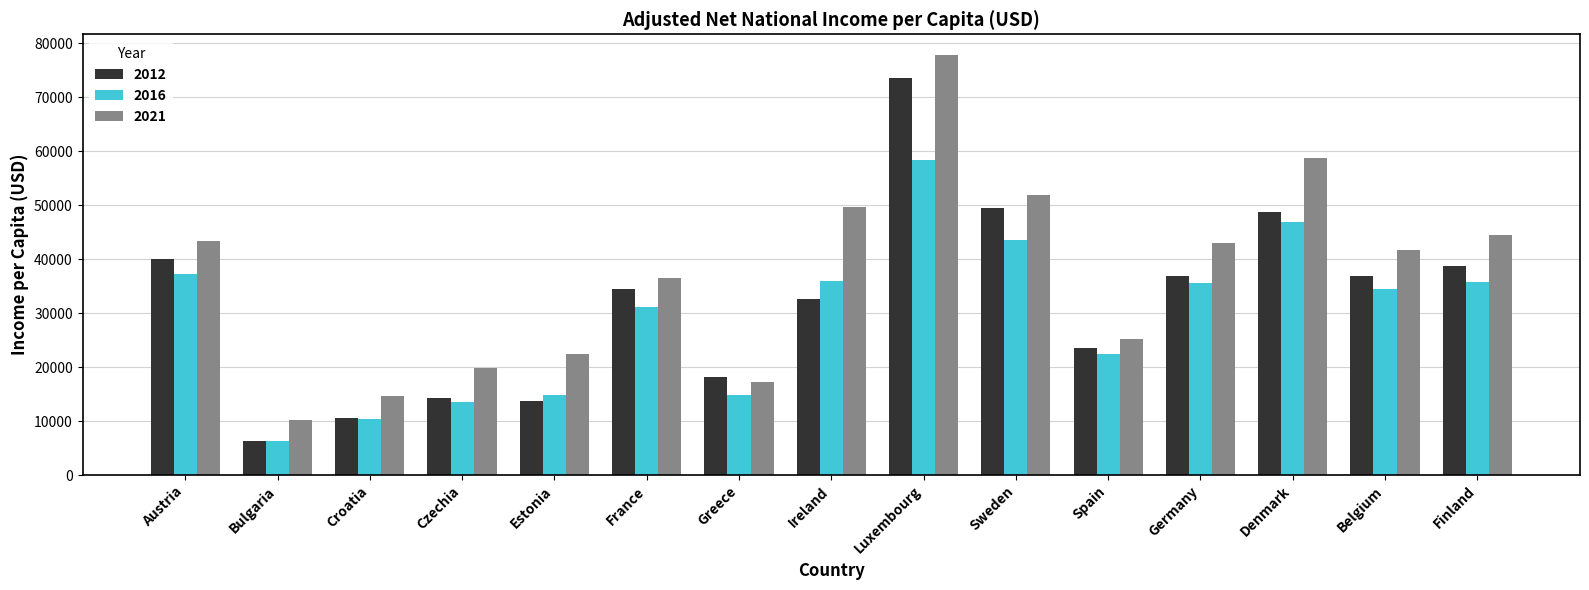

Rank the series by their maximum value, from highest to lowest.

2021, 2012, 2016